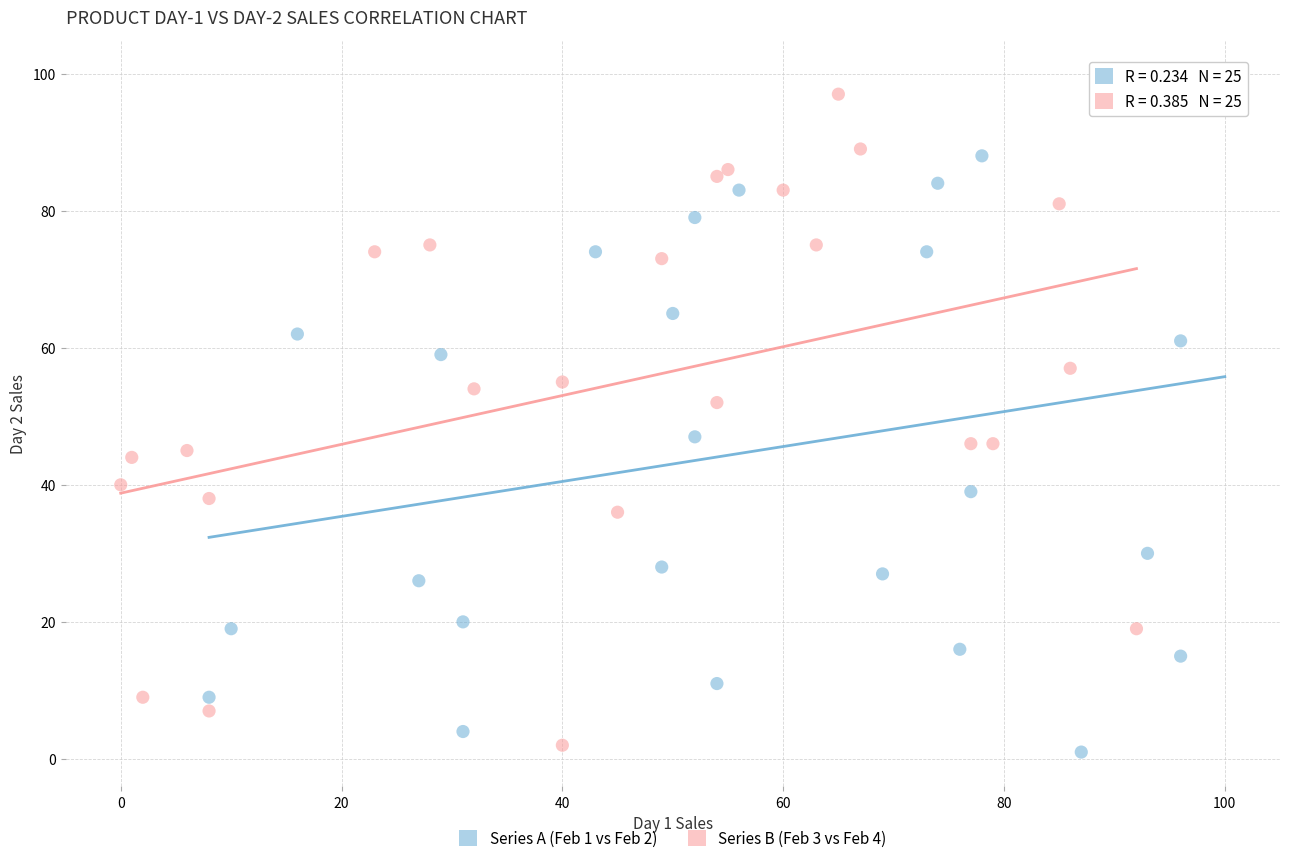

Which series contains the lowest Y value?

Series A (Feb 1 vs Feb 2)